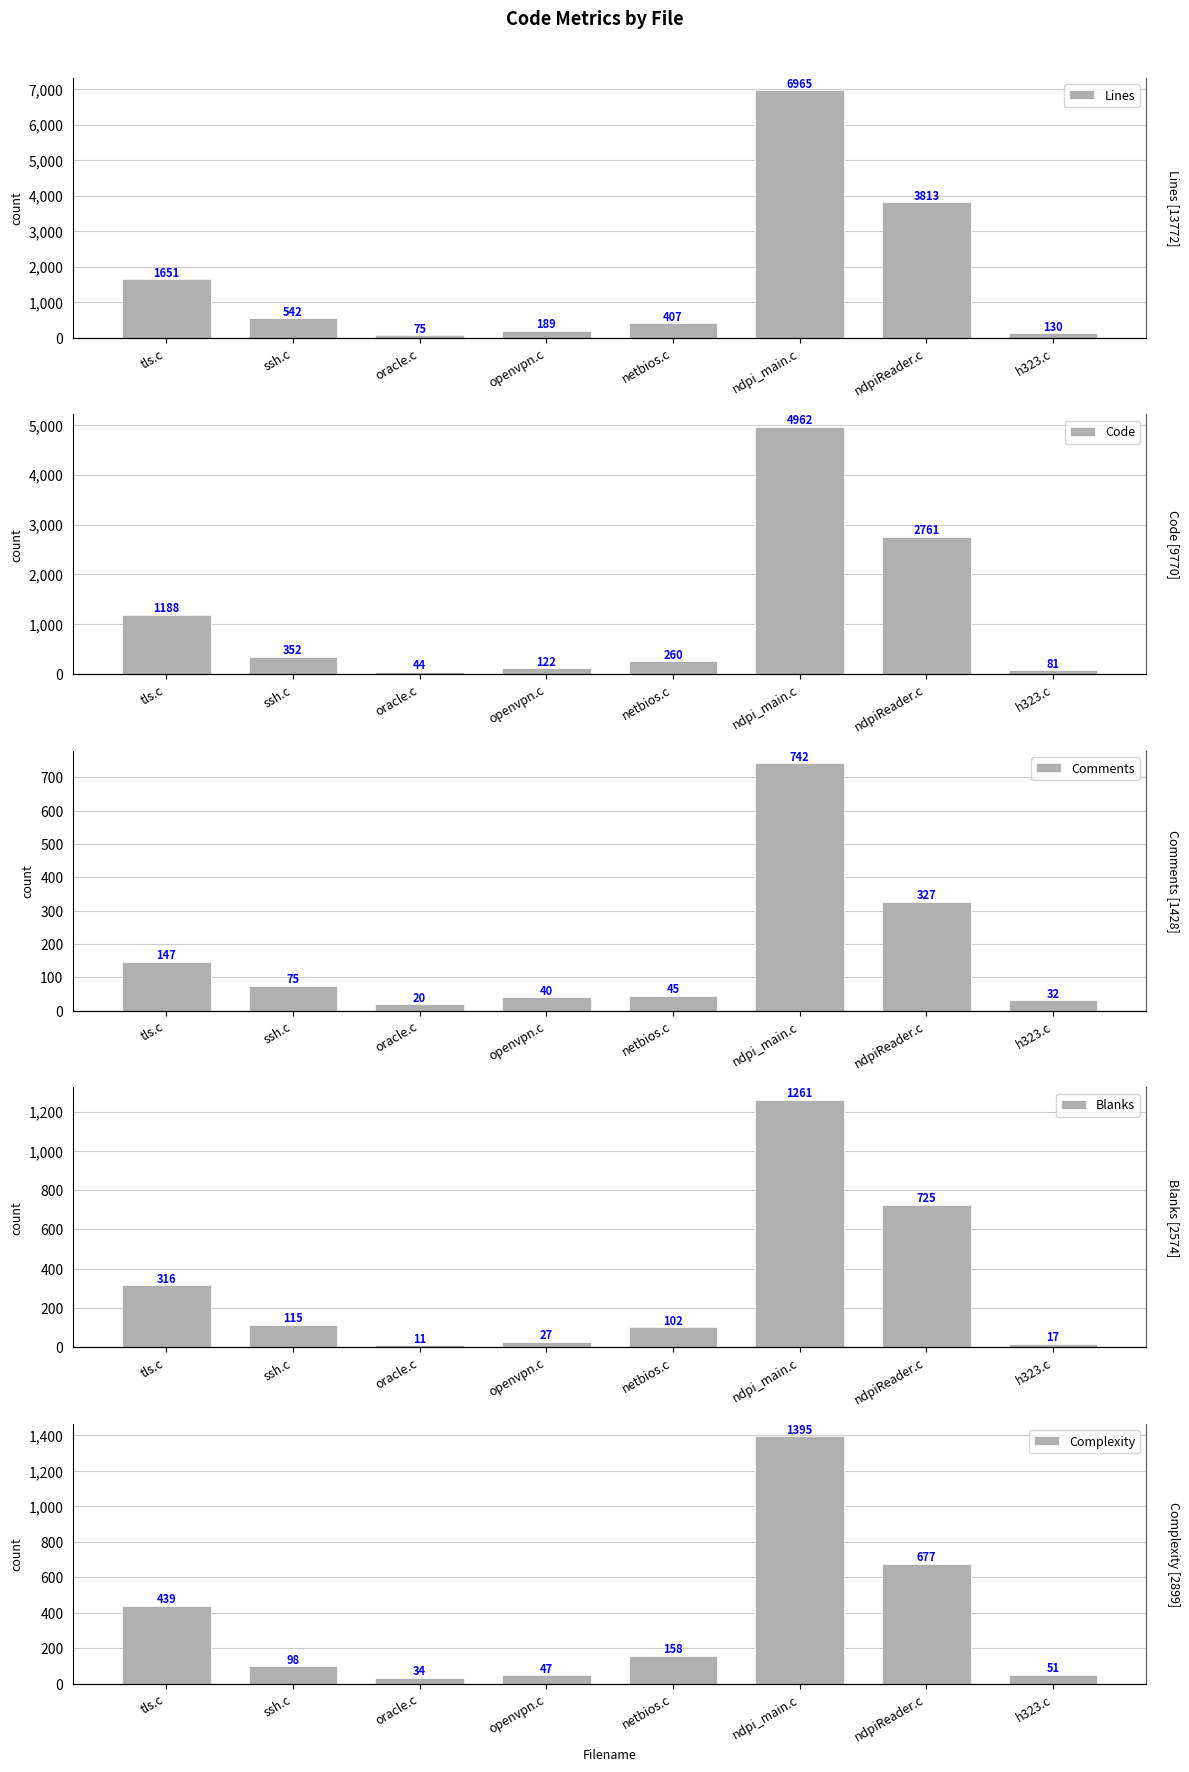

Reading left to right, list all the values displayed in this chart.

Lines: 1651	542	75	189	407	6965	3813	130
Code: 1188	352	44	122	260	4962	2761	81
Comments: 147	75	20	40	45	742	327	32
Blanks: 316	115	11	27	102	1261	725	17
Complexity: 439	98	34	47	158	1395	677	51